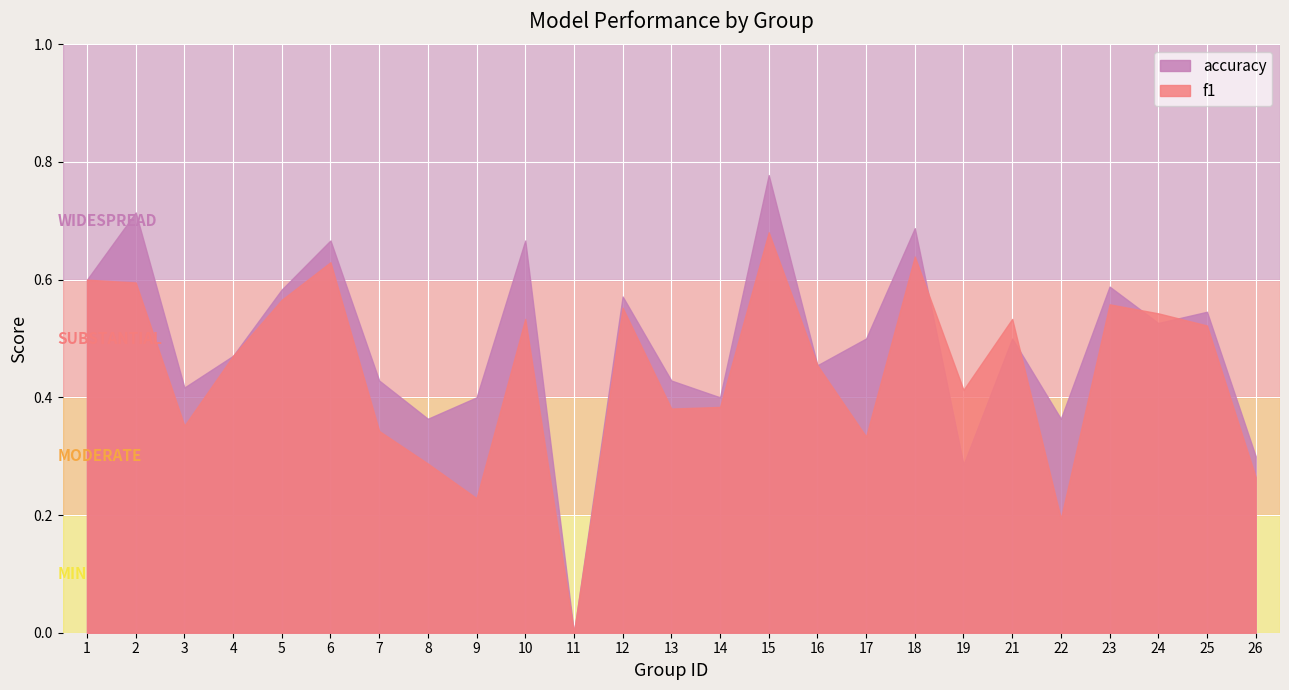

How many times do accuracy and f1 cross each other?

4